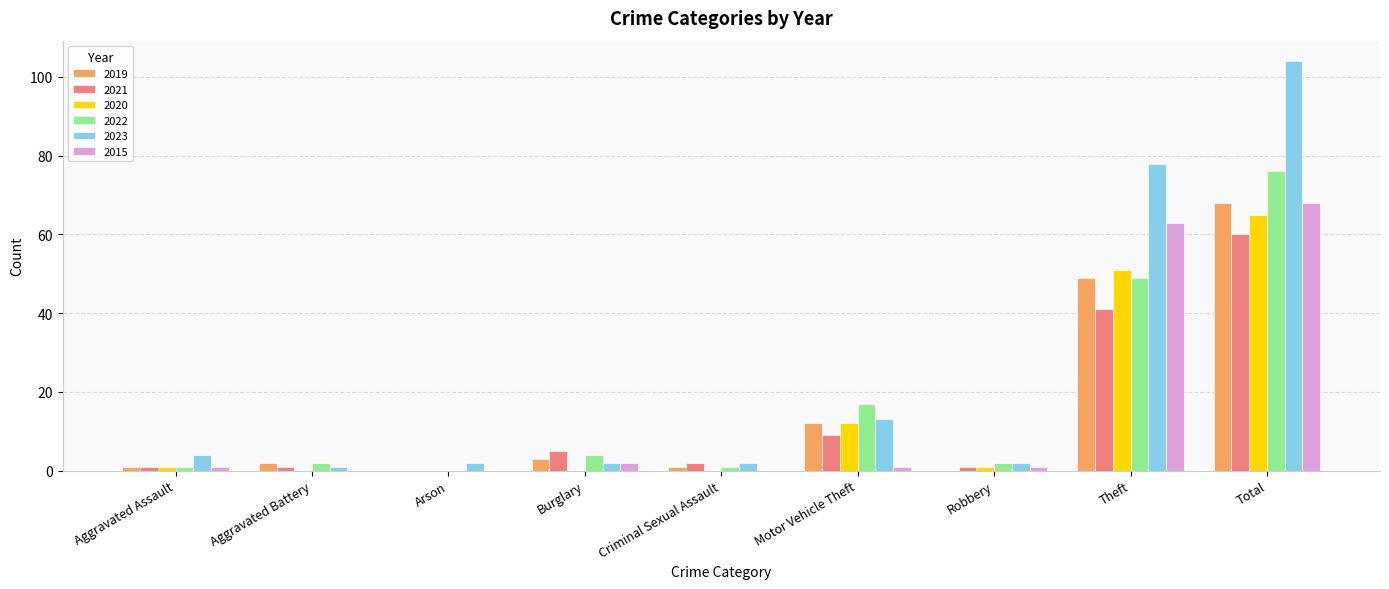

Count the number of data series in this chart.

6